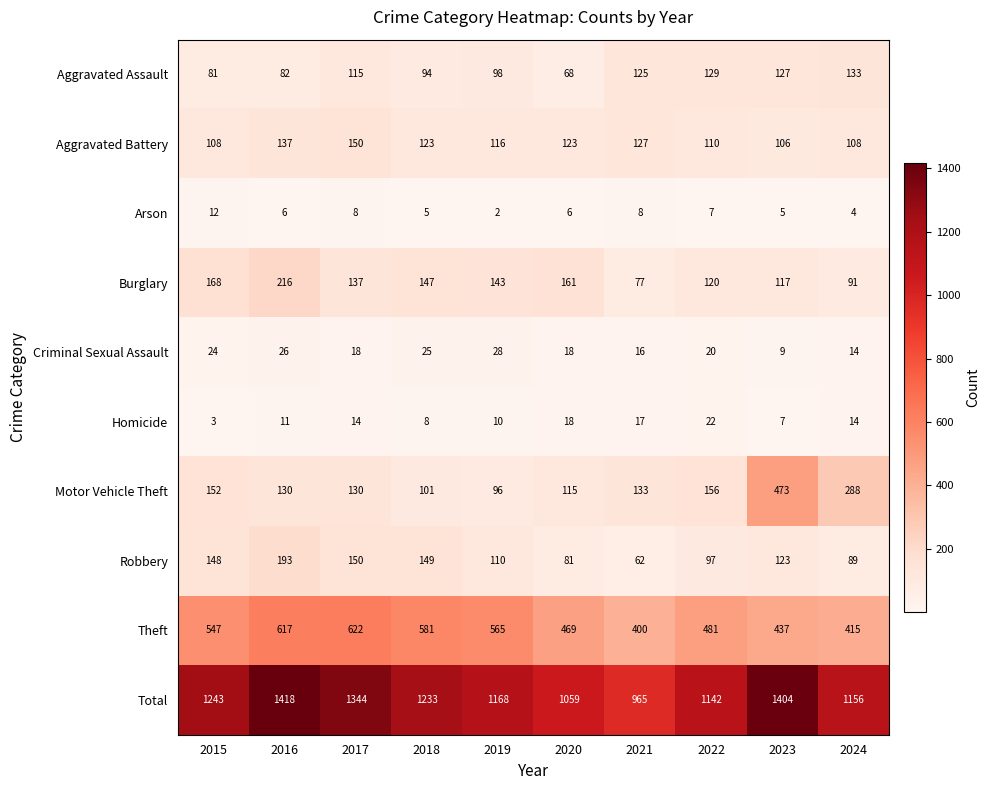

At which label is Robbery closest to 127?

2023